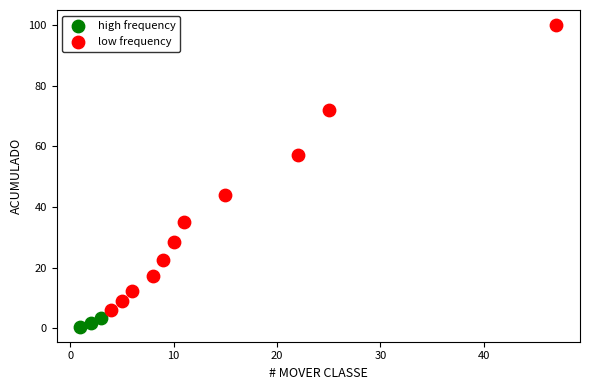

Which series contains the highest Y value?

low frequency